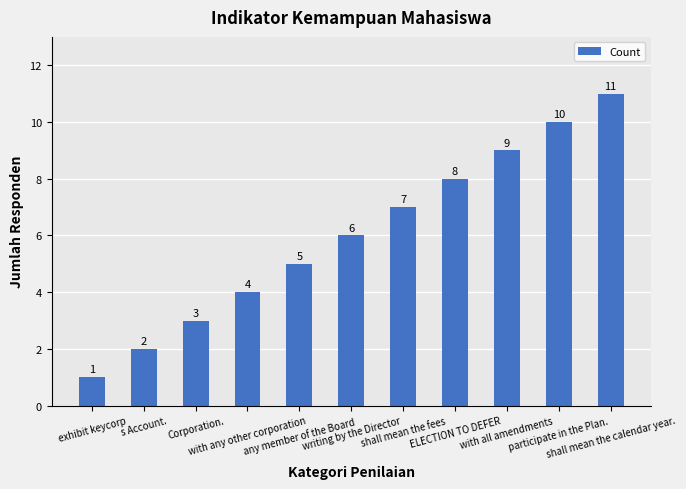

What is the average value?

6